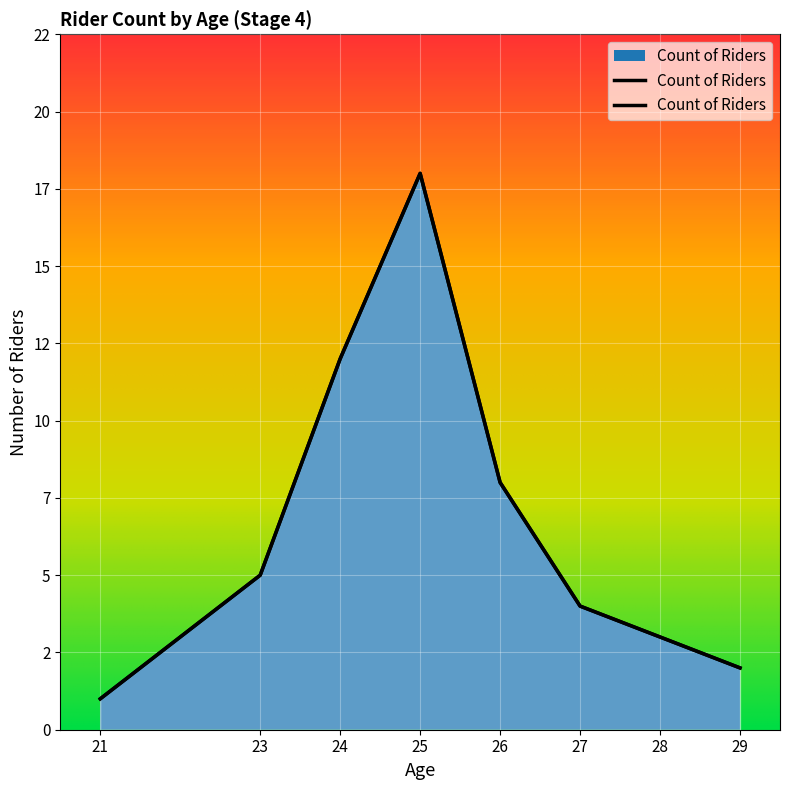

What is the sum of the values at 23 and 28?

8